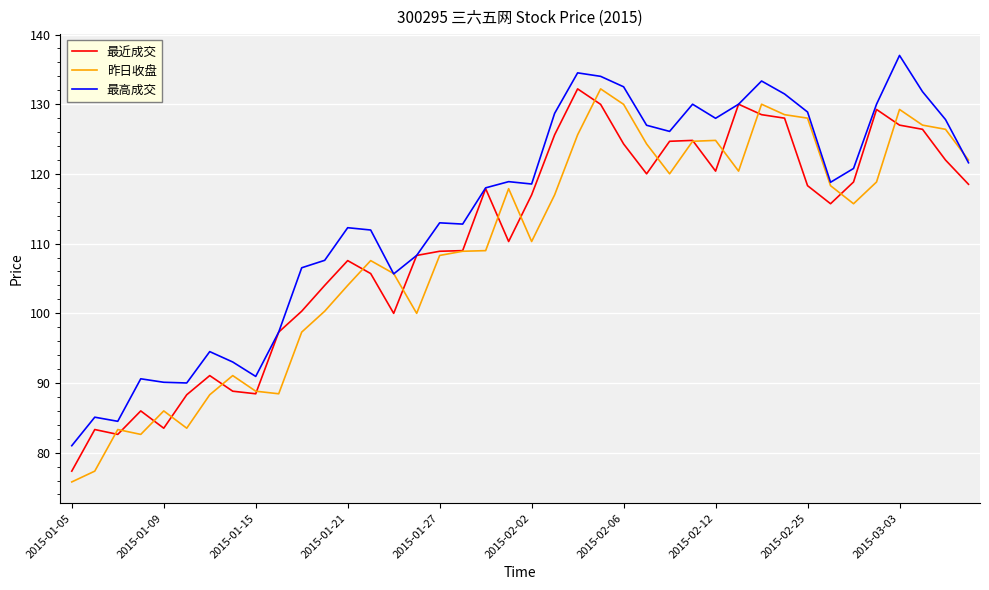

What is the lowest value of the 昨日收盘 series?

75.8